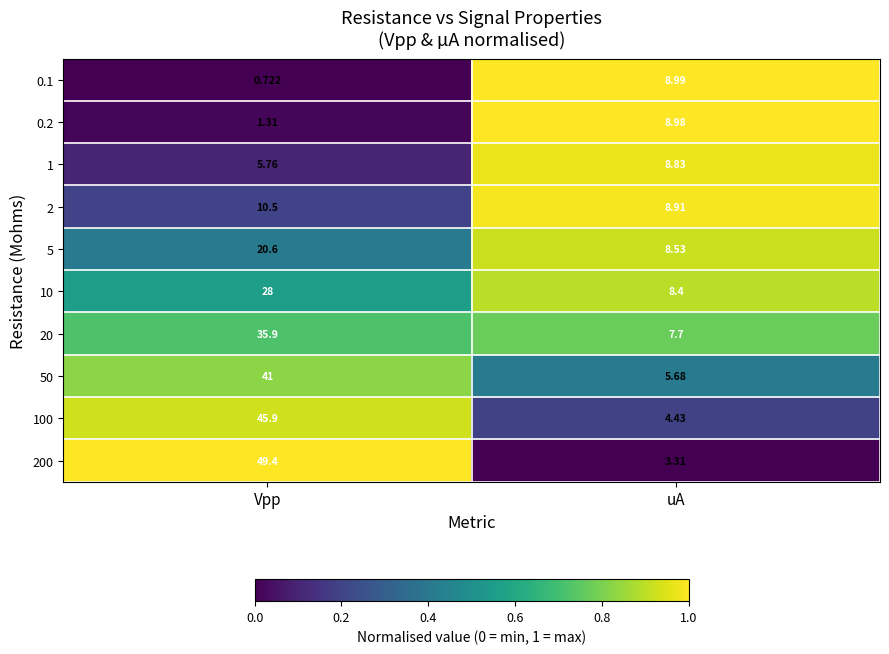

Rank the categories by 0.2 value from highest to lowest.

uA, Vpp